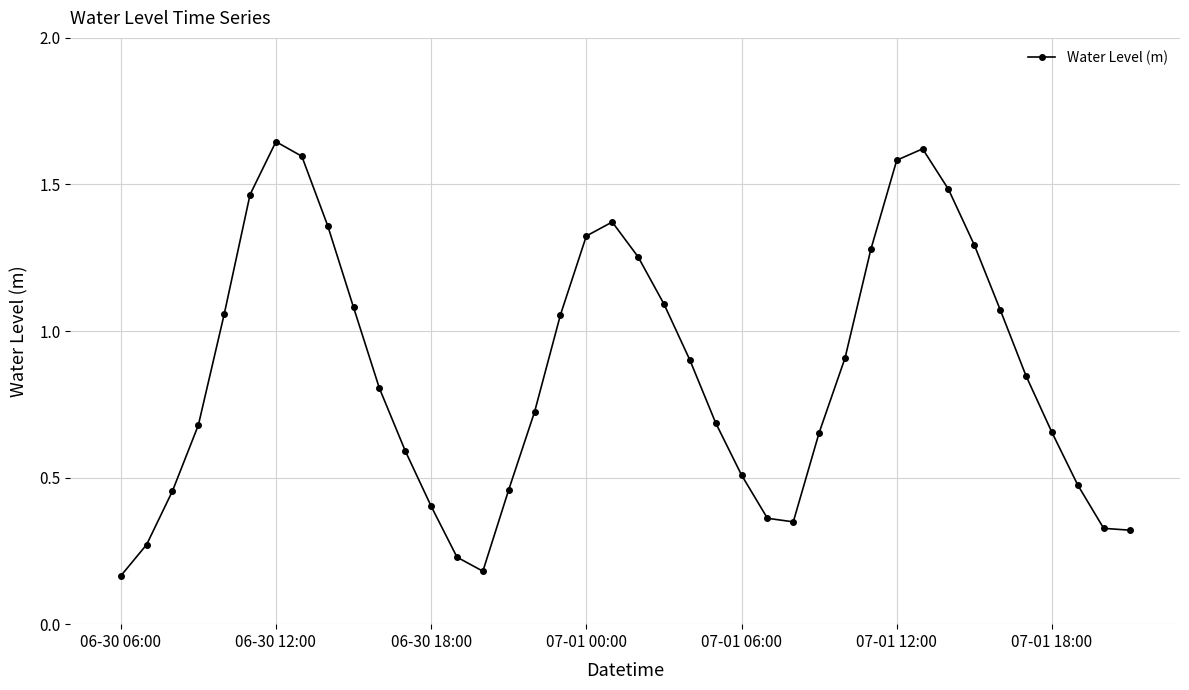

True or false: the data has more than 2 interior local peaks.

True